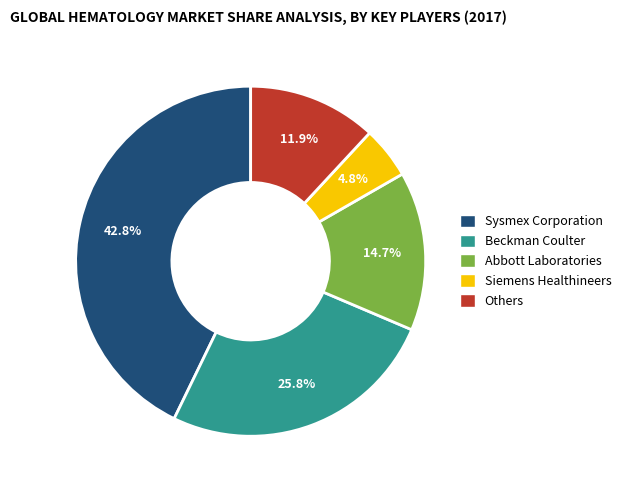

Do Sysmex Corporation and Beckman Coulter together represent more than half of the pie?

Yes